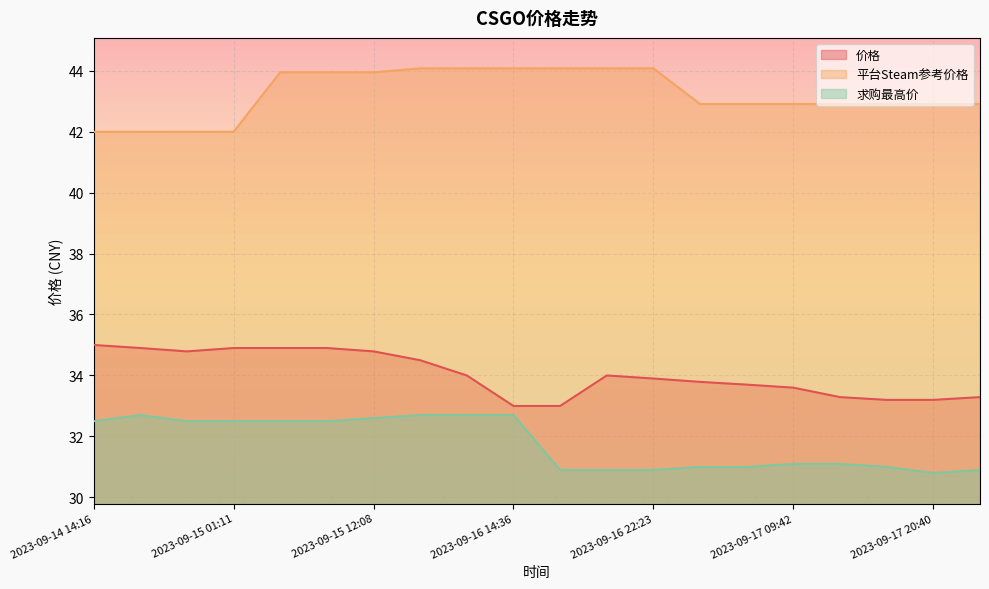

Reading left to right, transcribe all the data shown in this chart.

价格: 2023-09-14 14:16=35.0	2023-09-14 17:52=34.9	2023-09-14 21:30=34.8	2023-09-15 01:11=34.9	2023-09-15 04:50=34.9	2023-09-15 08:33=34.9	2023-09-15 12:08=34.8	2023-09-16 06:50=34.5	2023-09-16 10:53=34.0	2023-09-16 14:36=33.0	2023-09-16 18:23=33.0	2023-09-16 18:30=34.0	2023-09-16 22:23=33.9	2023-09-17 02:11=33.8	2023-09-17 05:48=33.7	2023-09-17 09:42=33.6	2023-09-17 13:28=33.3	2023-09-17 17:04=33.2	2023-09-17 20:40=33.2	2023-09-18 00:25=33.3
平台Steam参考价格: 2023-09-14 14:16=42.0	2023-09-14 17:52=42.0	2023-09-14 21:30=42.0	2023-09-15 01:11=42.0	2023-09-15 04:50=43.9	2023-09-15 08:33=43.9	2023-09-15 12:08=43.9	2023-09-16 06:50=44.1	2023-09-16 10:53=44.1	2023-09-16 14:36=44.1	2023-09-16 18:23=44.1	2023-09-16 18:30=44.1	2023-09-16 22:23=44.1	2023-09-17 02:11=42.9	2023-09-17 05:48=42.9	2023-09-17 09:42=42.9	2023-09-17 13:28=42.9	2023-09-17 17:04=42.9	2023-09-17 20:40=42.9	2023-09-18 00:25=42.9
求购最高价: 2023-09-14 14:16=32.5	2023-09-14 17:52=32.7	2023-09-14 21:30=32.5	2023-09-15 01:11=32.5	2023-09-15 04:50=32.5	2023-09-15 08:33=32.5	2023-09-15 12:08=32.6	2023-09-16 06:50=32.7	2023-09-16 10:53=32.7	2023-09-16 14:36=32.7	2023-09-16 18:23=30.9	2023-09-16 18:30=30.9	2023-09-16 22:23=30.9	2023-09-17 02:11=31.0	2023-09-17 05:48=31.0	2023-09-17 09:42=31.1	2023-09-17 13:28=31.1	2023-09-17 17:04=31.0	2023-09-17 20:40=30.8	2023-09-18 00:25=30.9